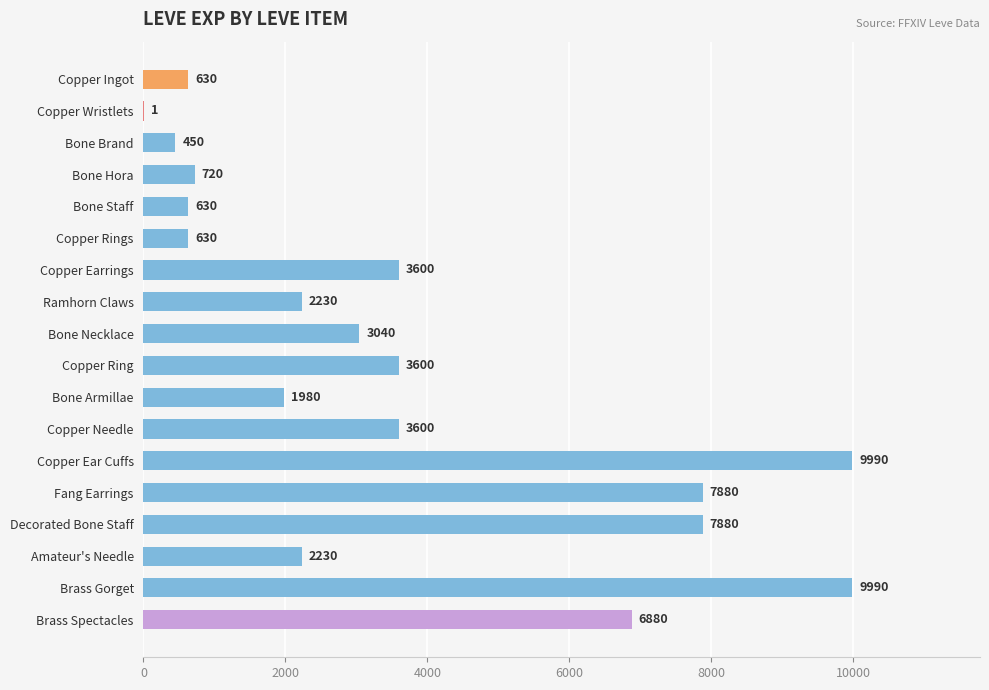

What is the sum of the values at Bone Brand and Bone Staff?

1080